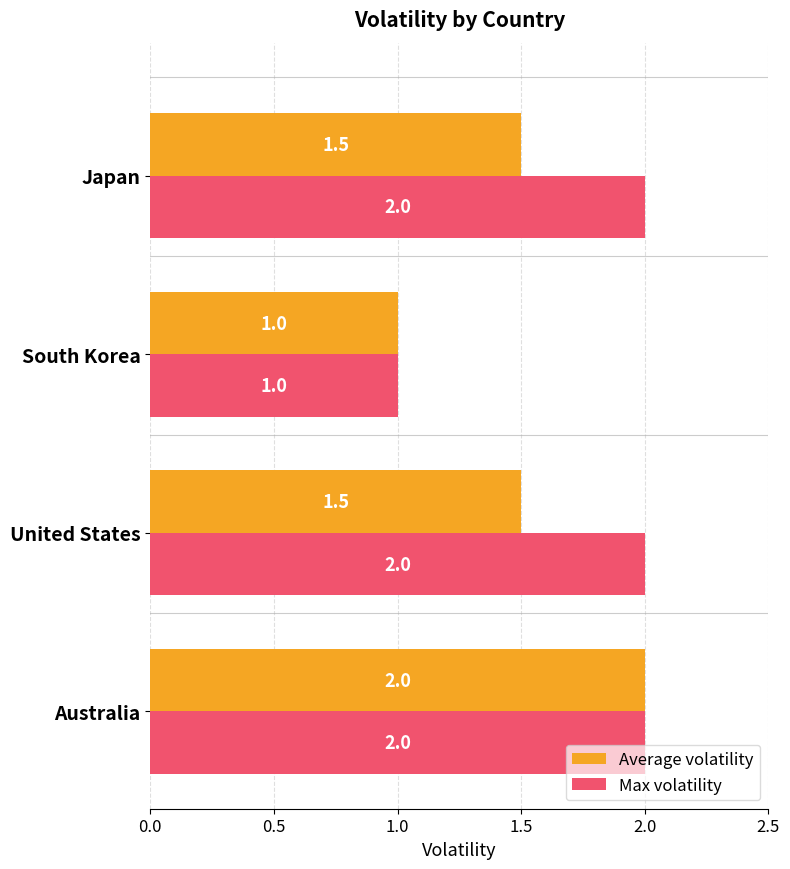

What are all the series names shown in the legend?

Average volatility, Max volatility